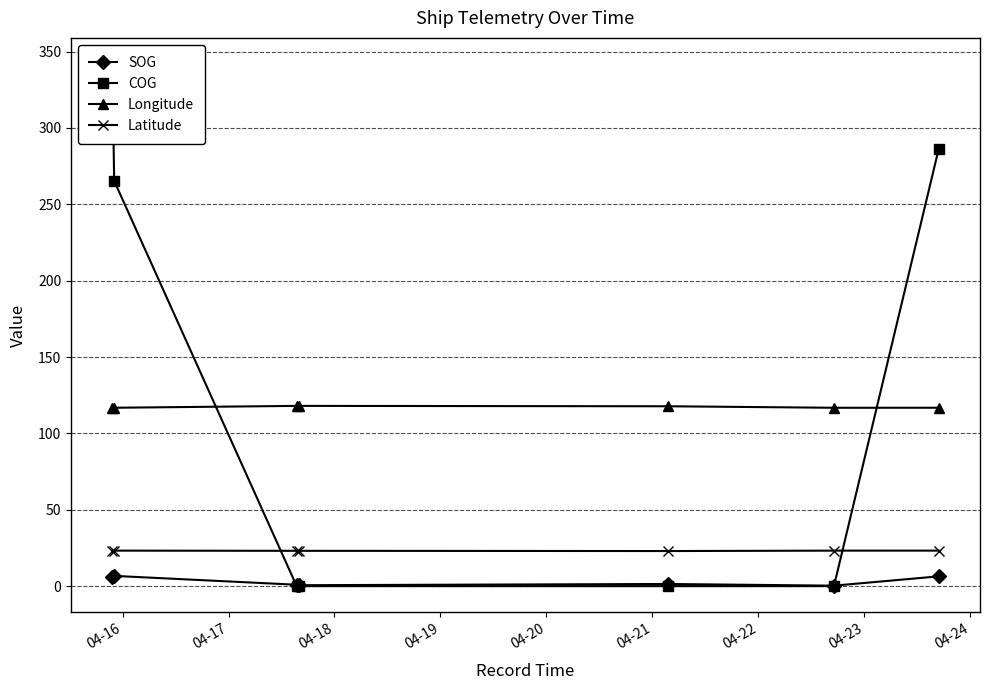

Reading left to right, list all the values displayed in this chart.

SOG: 6.2	6.7	0.9	0.6	1.4	0.3	6.4
COG: 341.9	265.4	0.0	0.0	0.0	0.0	286.2
Longitude: 116.8	116.8	118.0	118.0	117.8	116.8	116.8
Latitude: 23.2	23.2	23.1	23.1	23.0	23.2	23.2